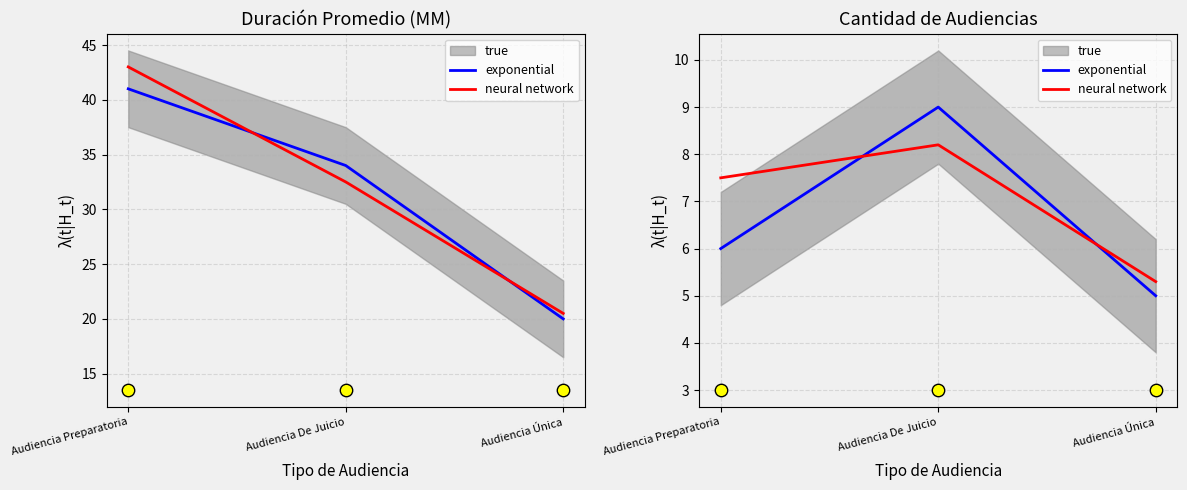

At which category is the sum across all series the highest?

Audiencia De Juicio